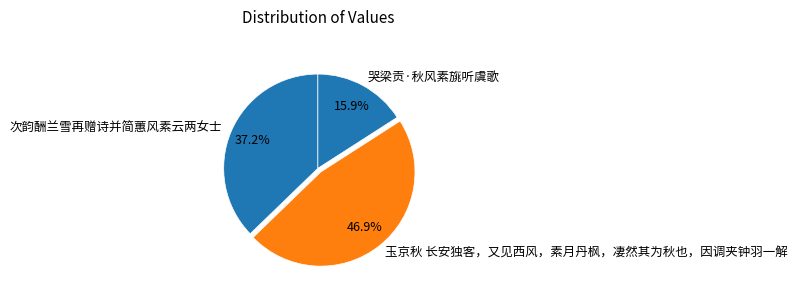

Count the number of slices in the pie.

3